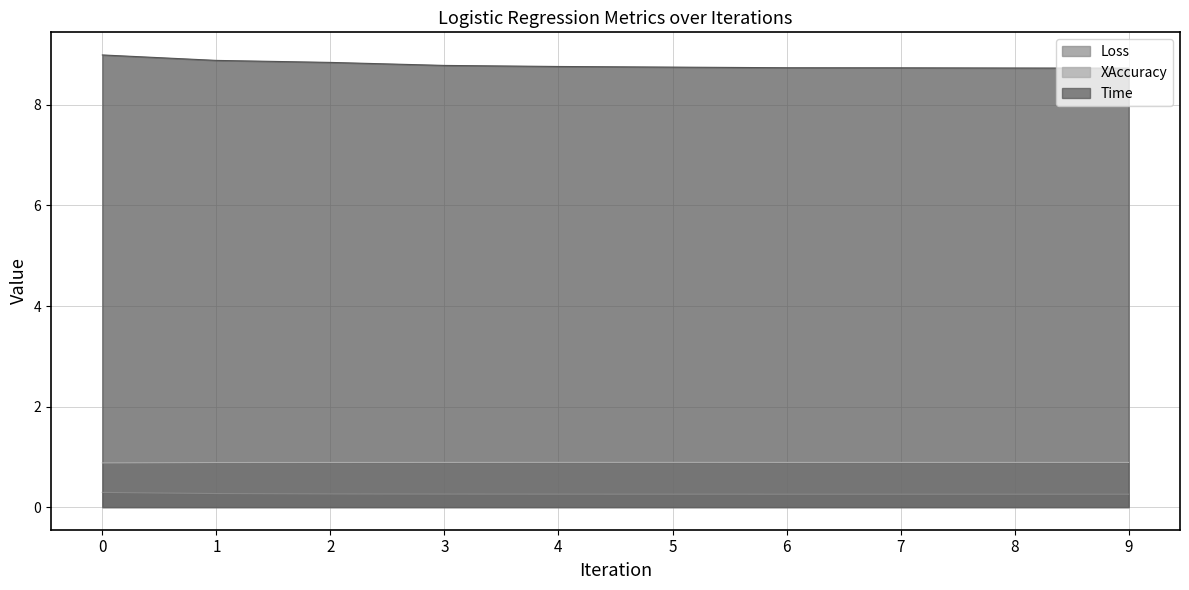

Is the value of Time at 2 greater than the value of Loss at 8?

Yes